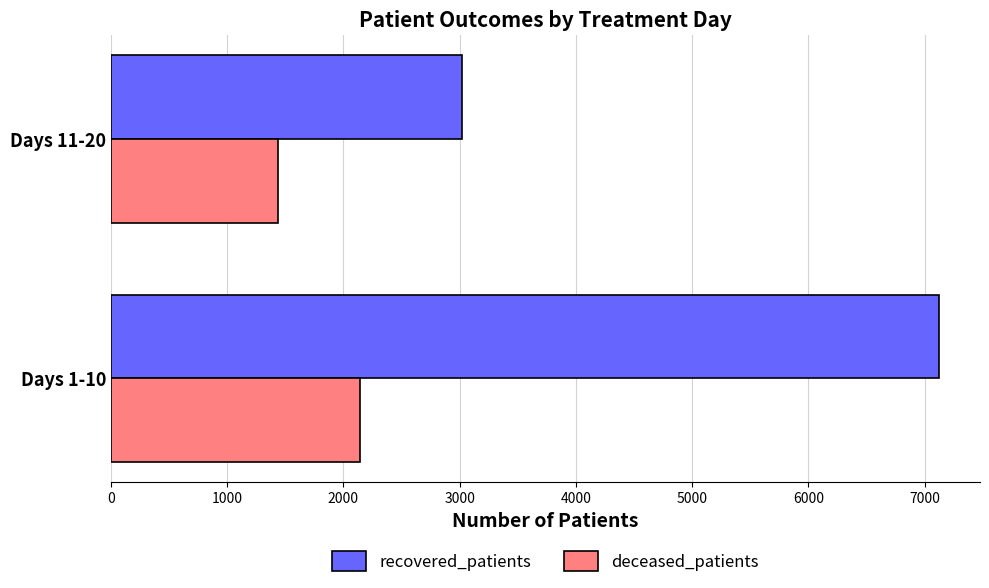

Which series has the largest range (max minus min)?

recovered_patients